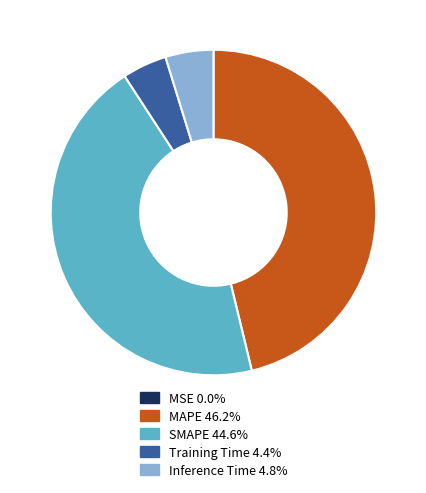

True or false: Inference Time accounts for 5% of the total.

True